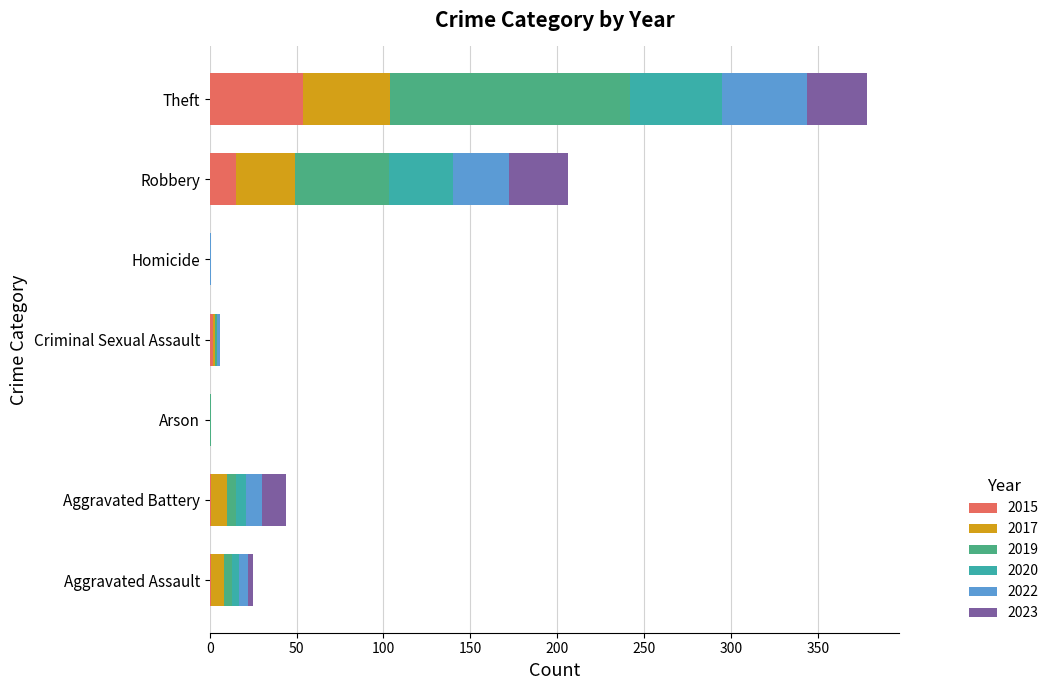

Where is 2015 nearest to the value 27?

Robbery